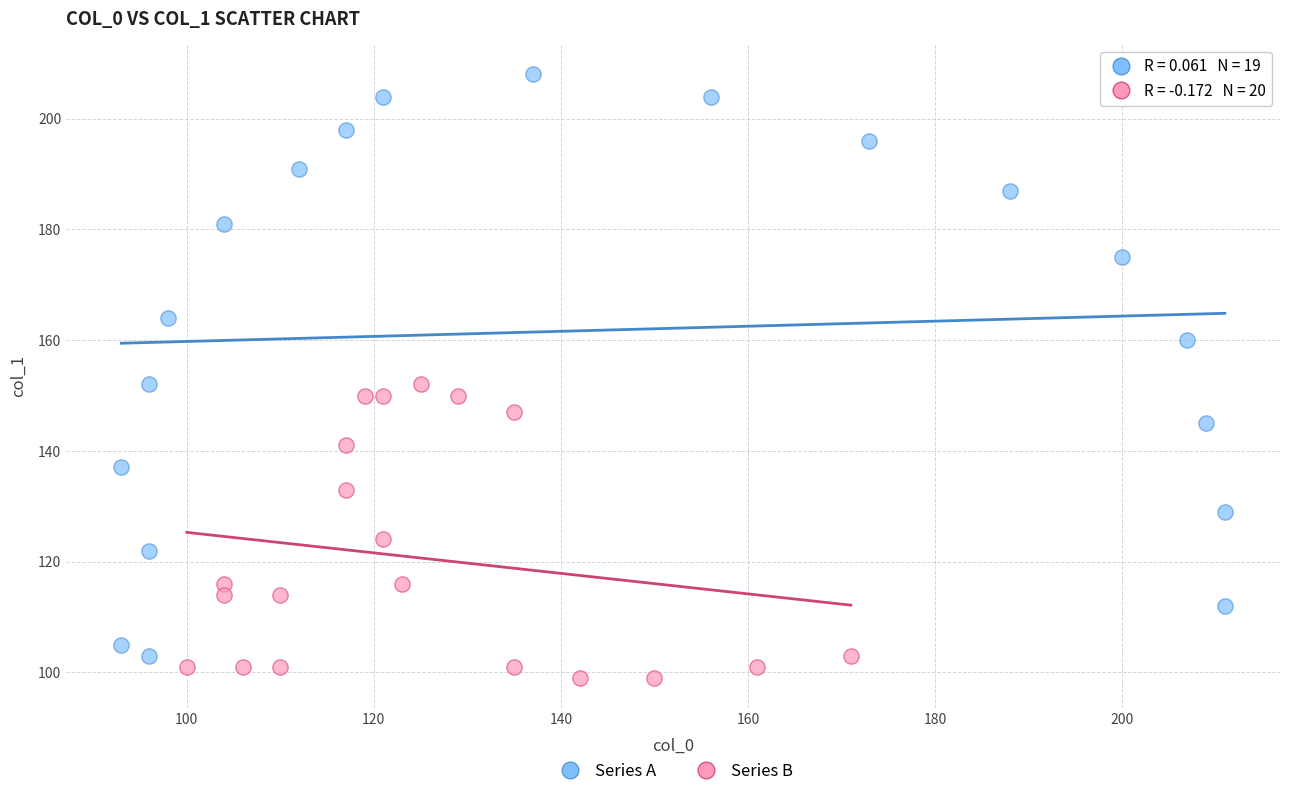

Which series has the widest spread of Y values?

Series A